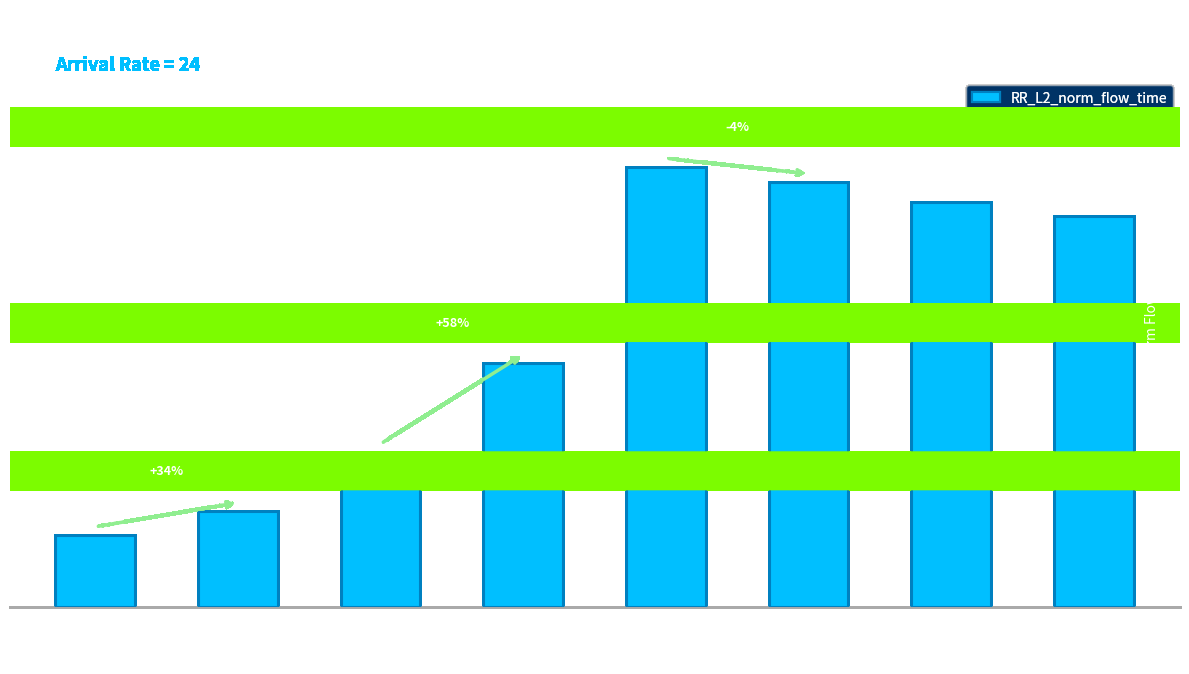

Does the chart contain any negative values?

No